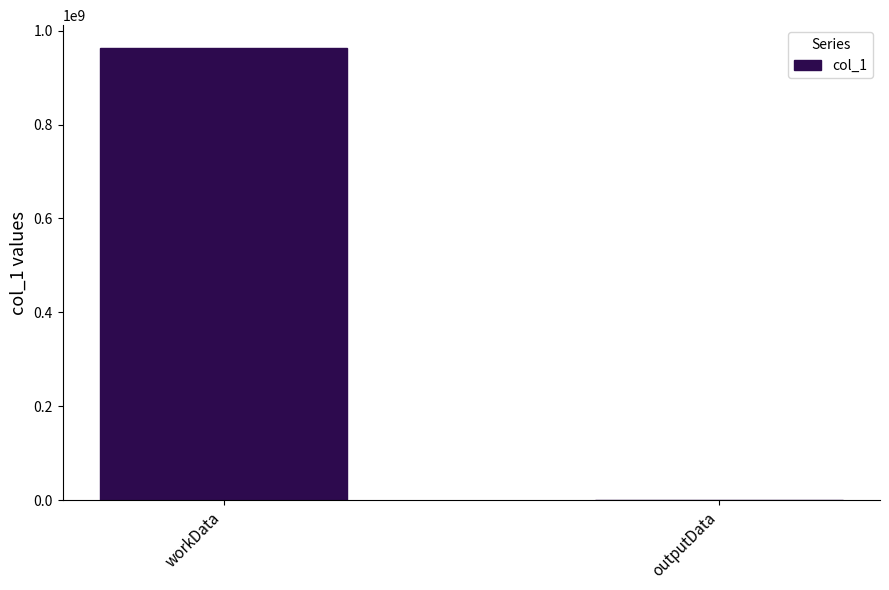

Reading left to right, list all the values displayed in this chart.

workData=963358410	outputData=38820